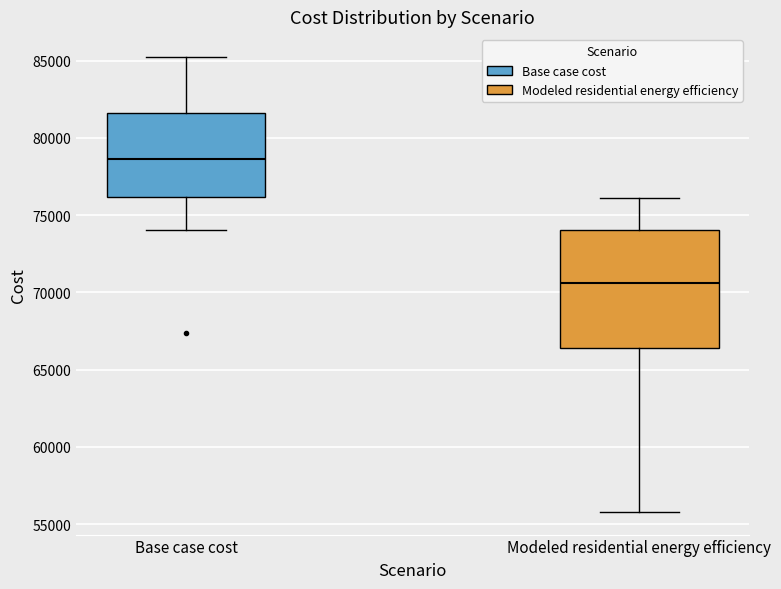

Which box has the highest median line?

Base case cost